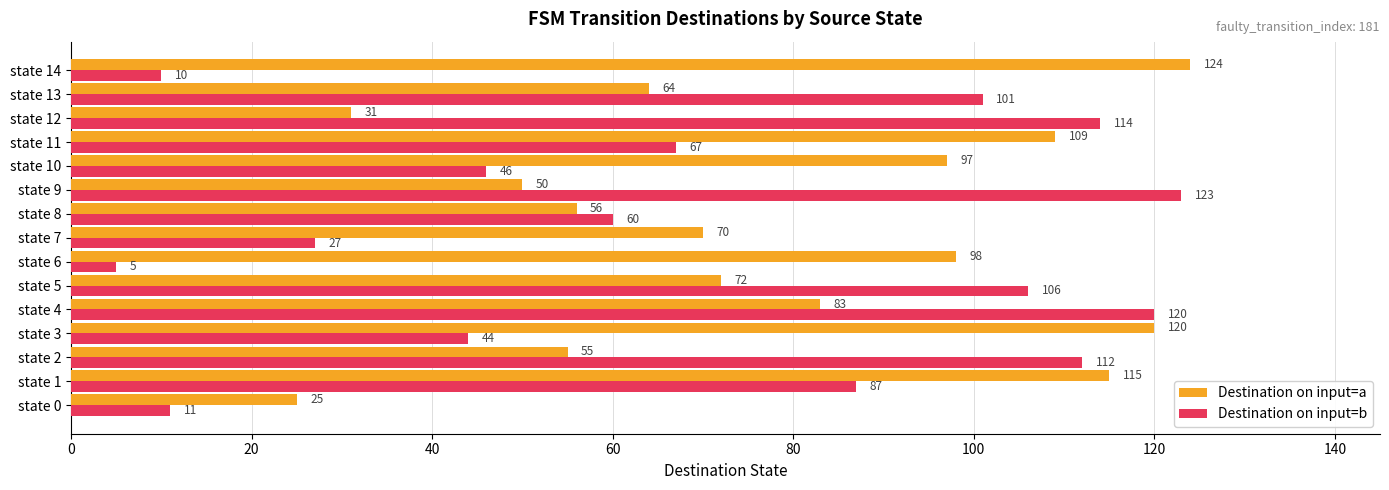

What is the average value of the Destination on input=a series?

78